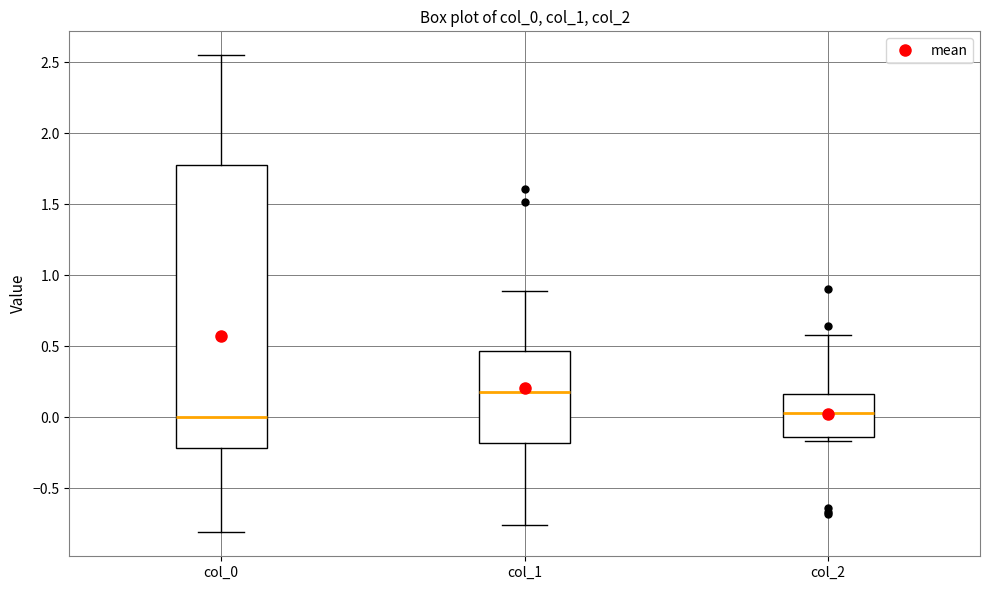

Where does the lower whisker of the box for col_1 end on the y-axis? The values are not printed on the chart, so give them approximately, as read against the axis.

-0.75